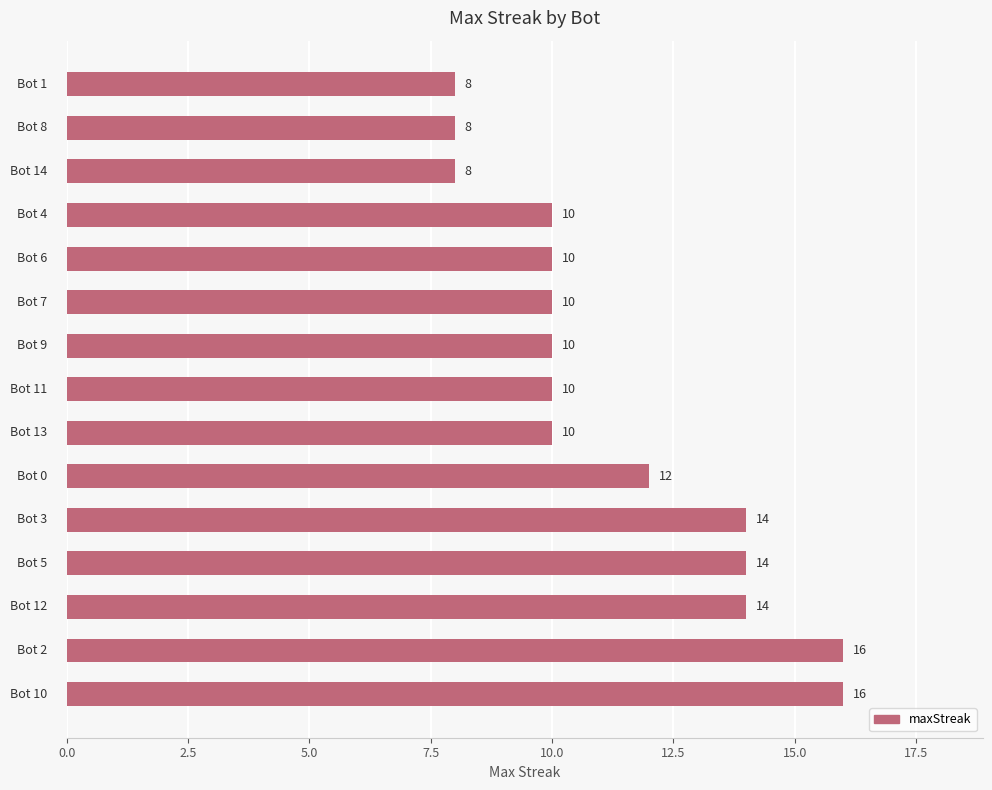

What is the sum of all values?

170